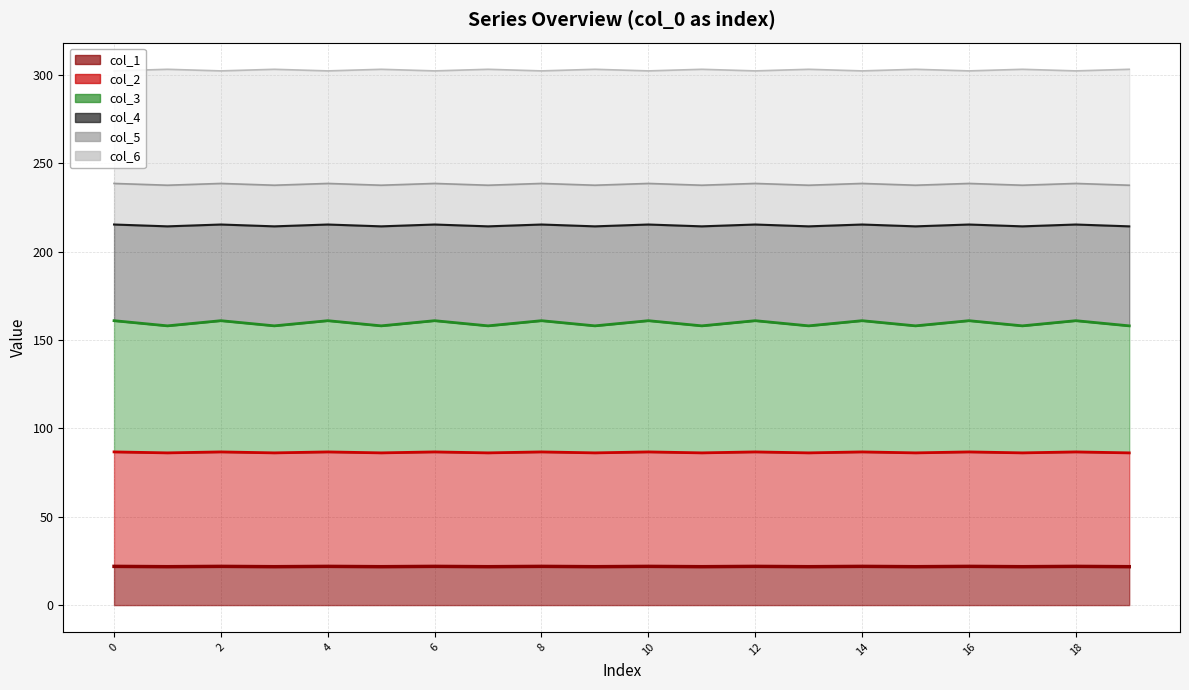

Where is the first local minimum for col_6?

2